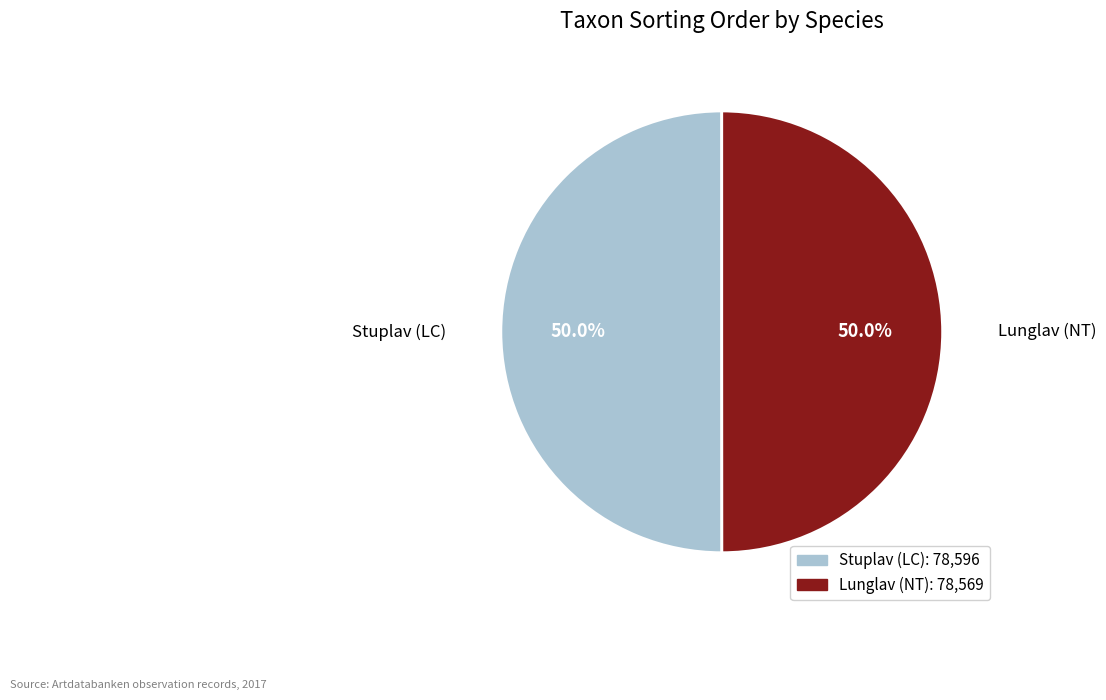

What is the ratio of the value at Lunglav (NT) to the value at Stuplav (LC)?

1.0